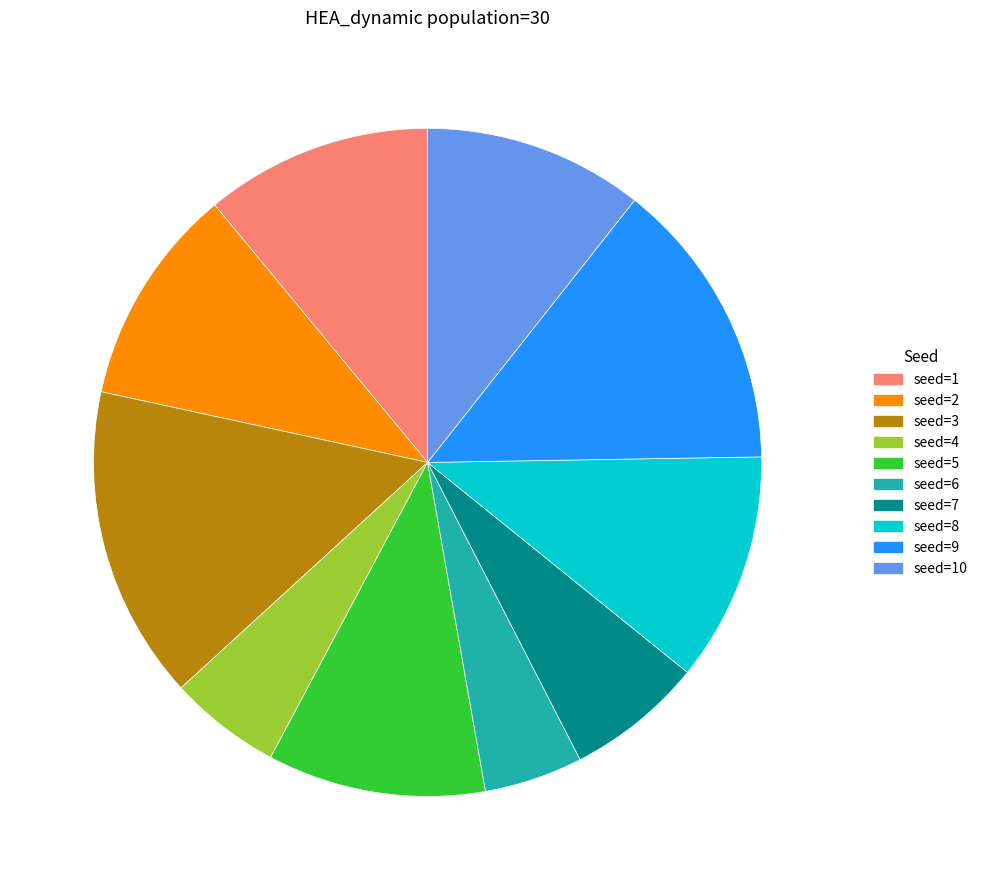

Is the sum of seed=9 and seed=6 greater than half?

No